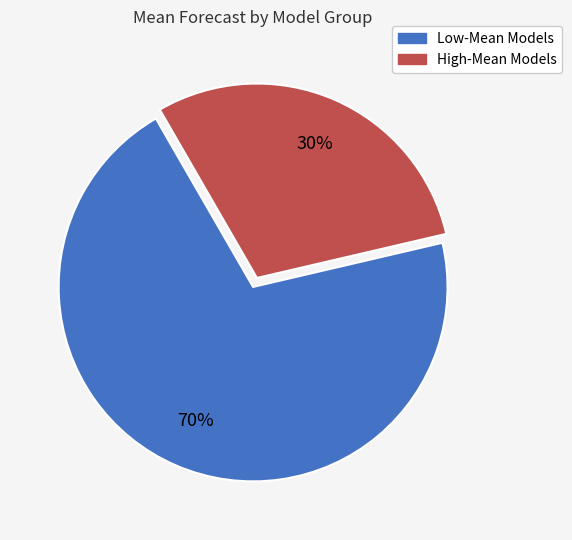

To the nearest percent, what is the average slice percentage?

50%